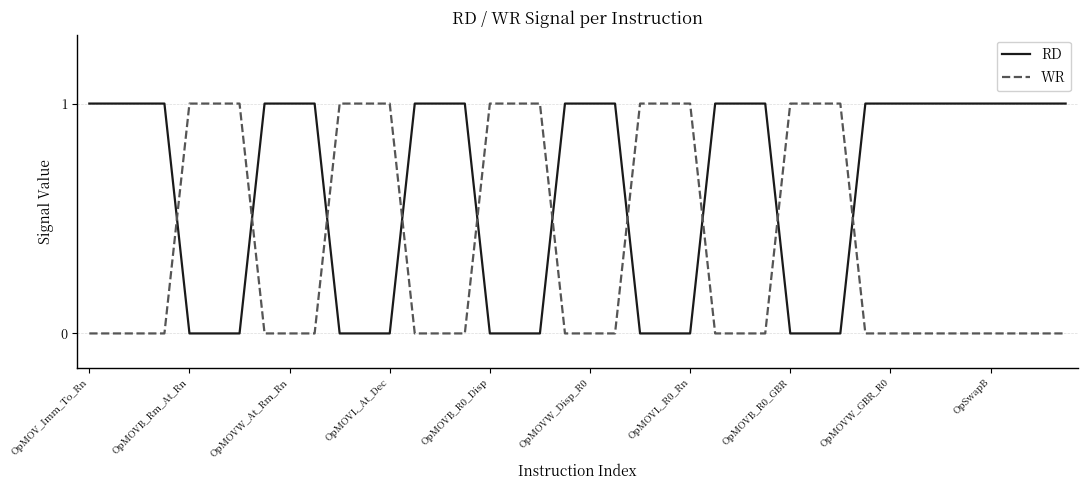

How many times do RD and WR cross each other?

10